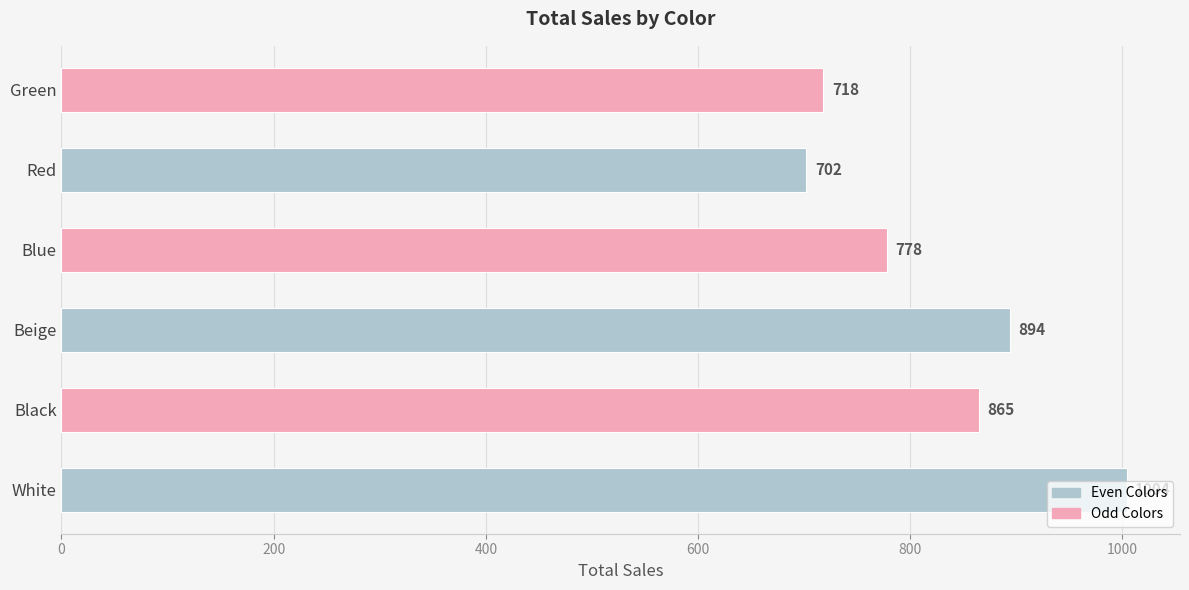

What is the sum of all values?

4961